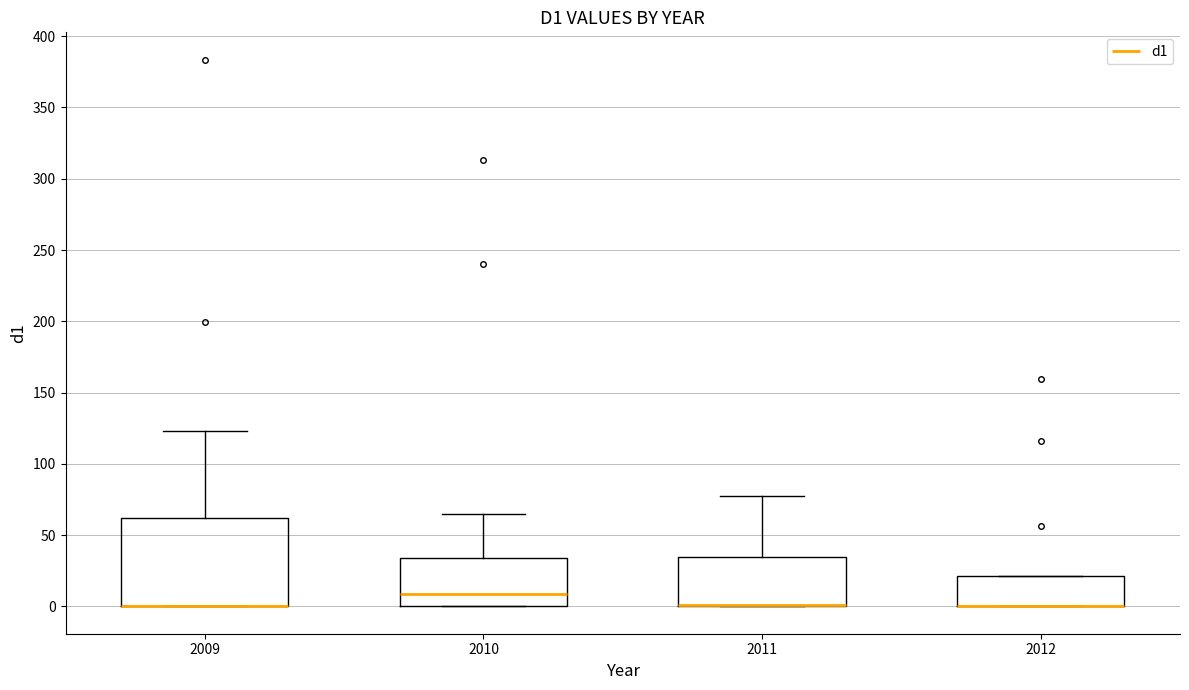

Reading left to right, transcribe this box plot: for each box, give where its median line is, the range the box spans, and where its two whiskers end, as read against the y-axis. The values are not printed on the chart, so give them approximately, as read against the axis.

2009: median 0 (drawn on the box's lower edge), box 0 to 60, whiskers 0 to 125
2010: median 10, box 0 to 35, whiskers 0 to 65
2011: median 0 (drawn on the box's lower edge), box 0 to 35, whiskers 0 to 75
2012: median 0 (drawn on the box's lower edge), box 0 to 20, whiskers 0 to 20